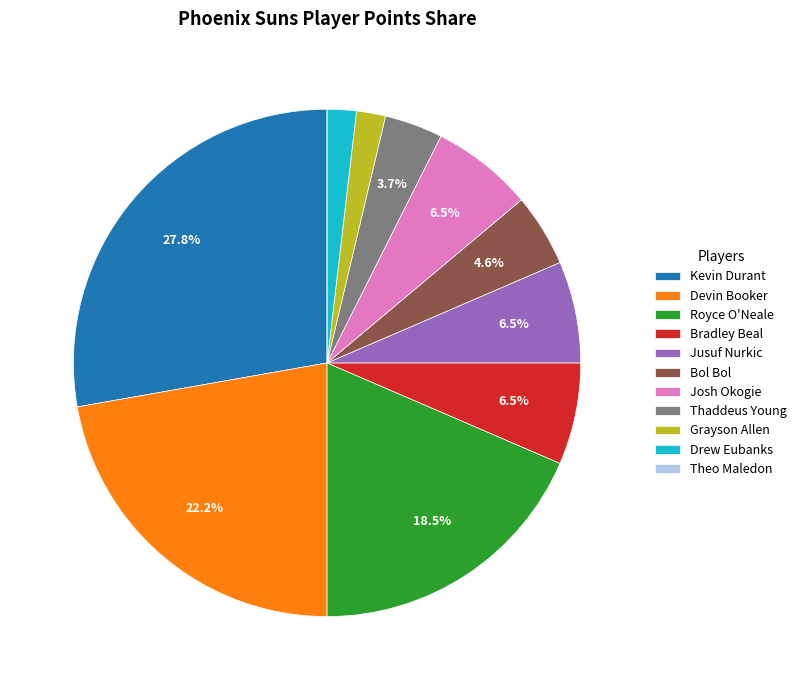

True or false: Josh Okogie accounts for 18% of the total.

False